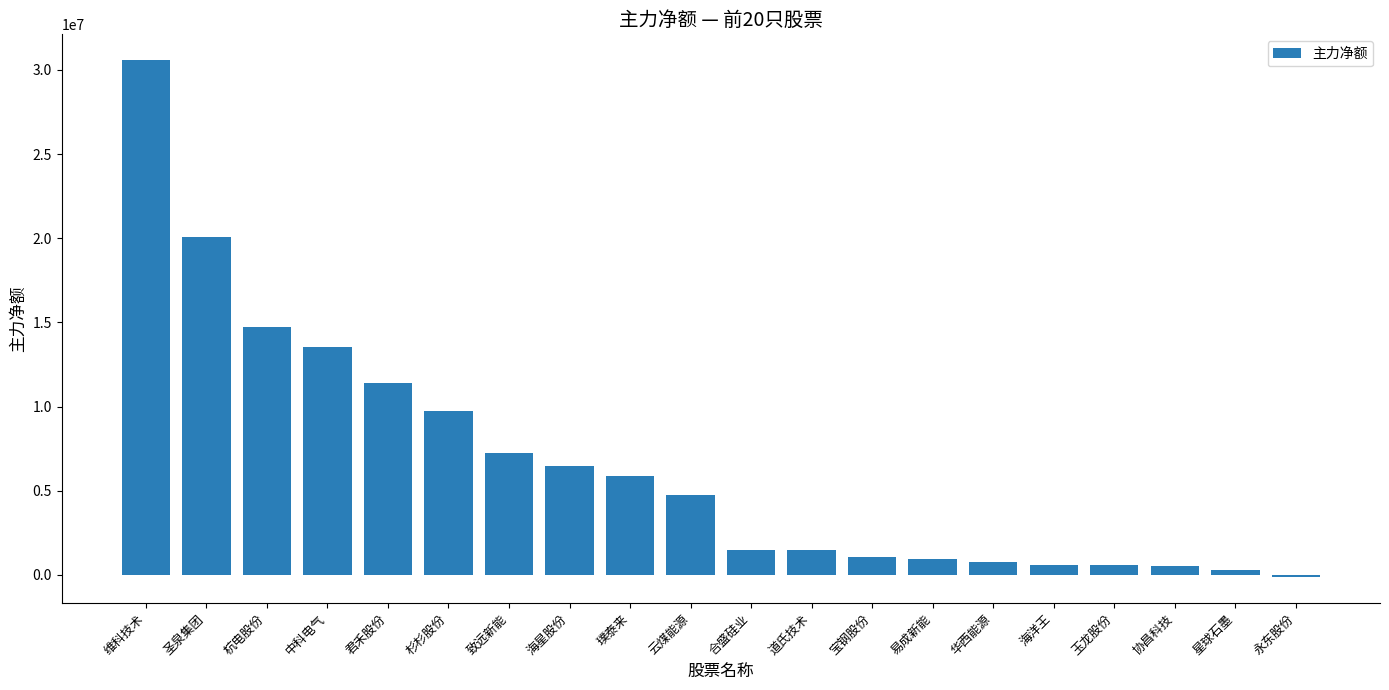

Approximately how many times larger is the value at 中科电气 compared to 海洋王?

21.9